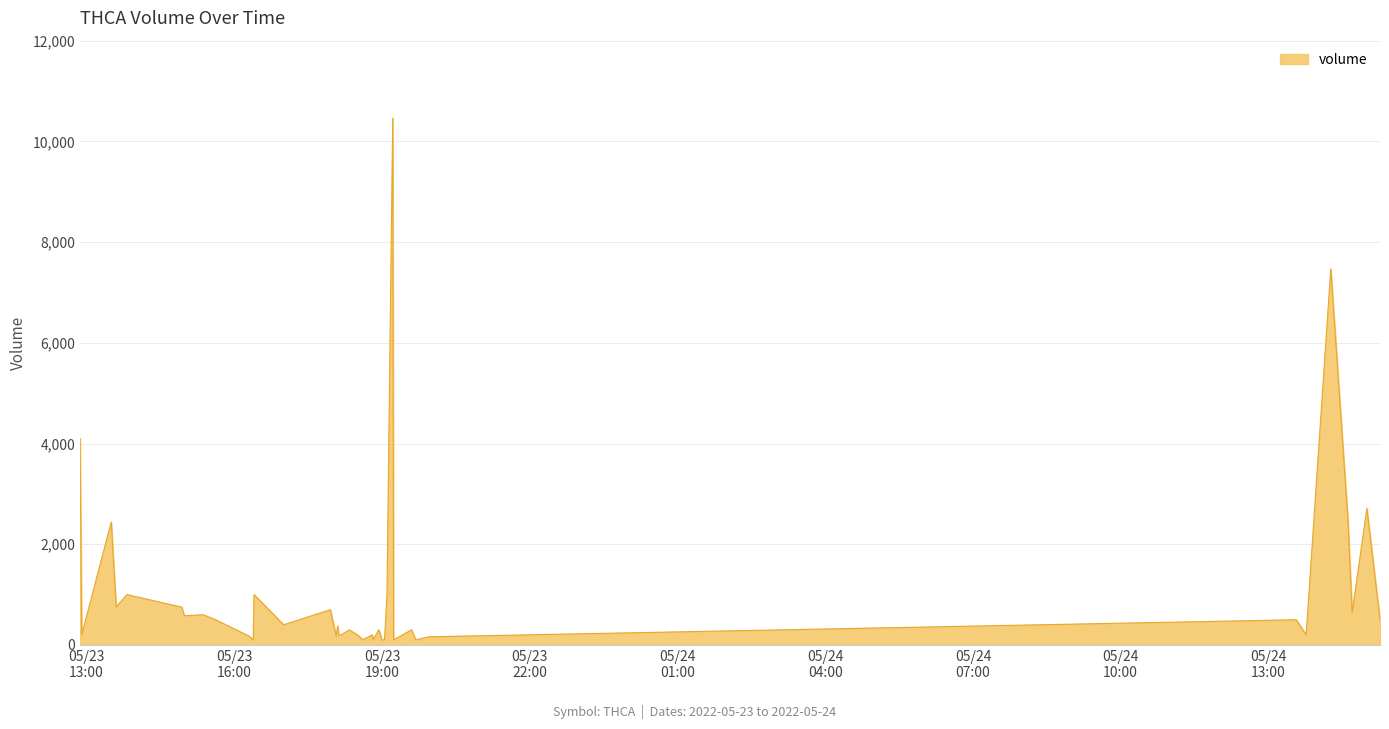

What is the maximum value shown in the chart?

10462